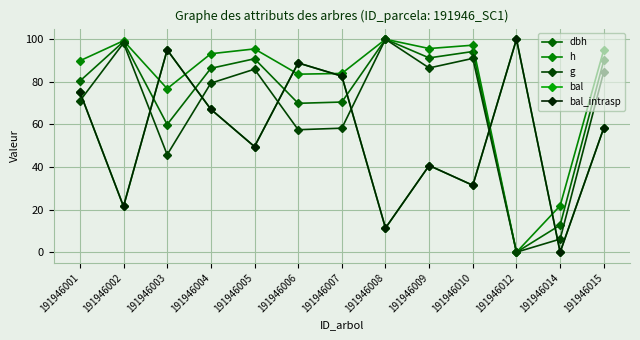

The h series shows 76.8 at 191946003. True or false?

True